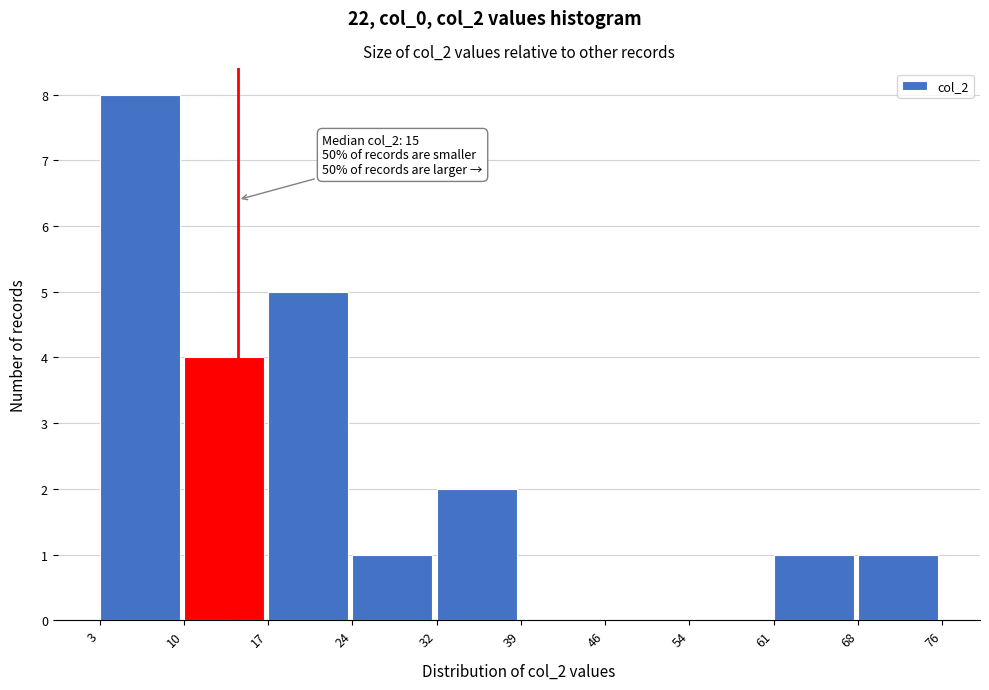

Reading left to right, extract all data points from this chart.

3=8	10=4	17=5	24=1	32=2	39=0	46=0	54=0	61=1	68=1